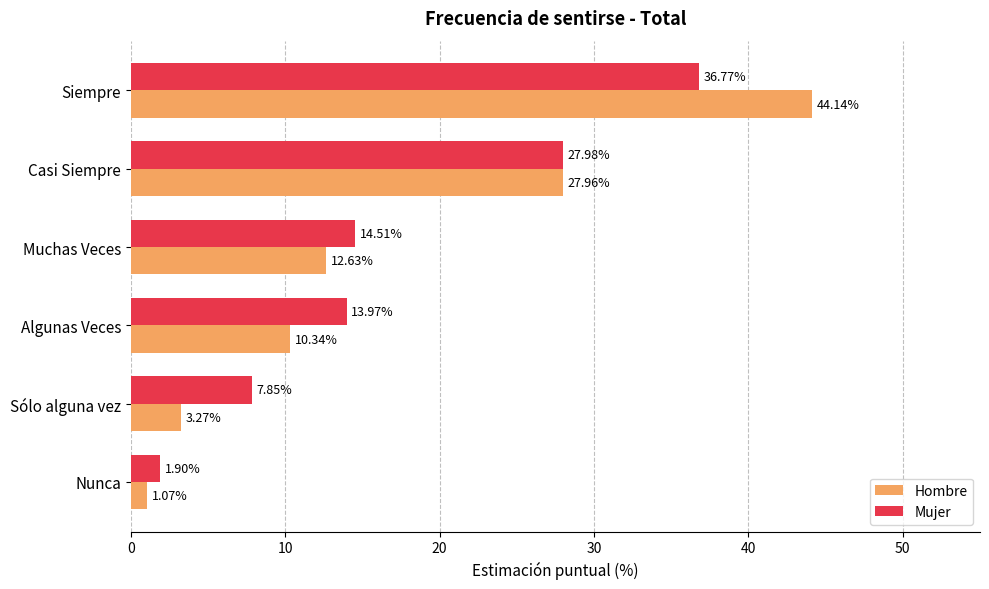

What is the difference between the maximum and second lowest values in the Mujer series?

28.9